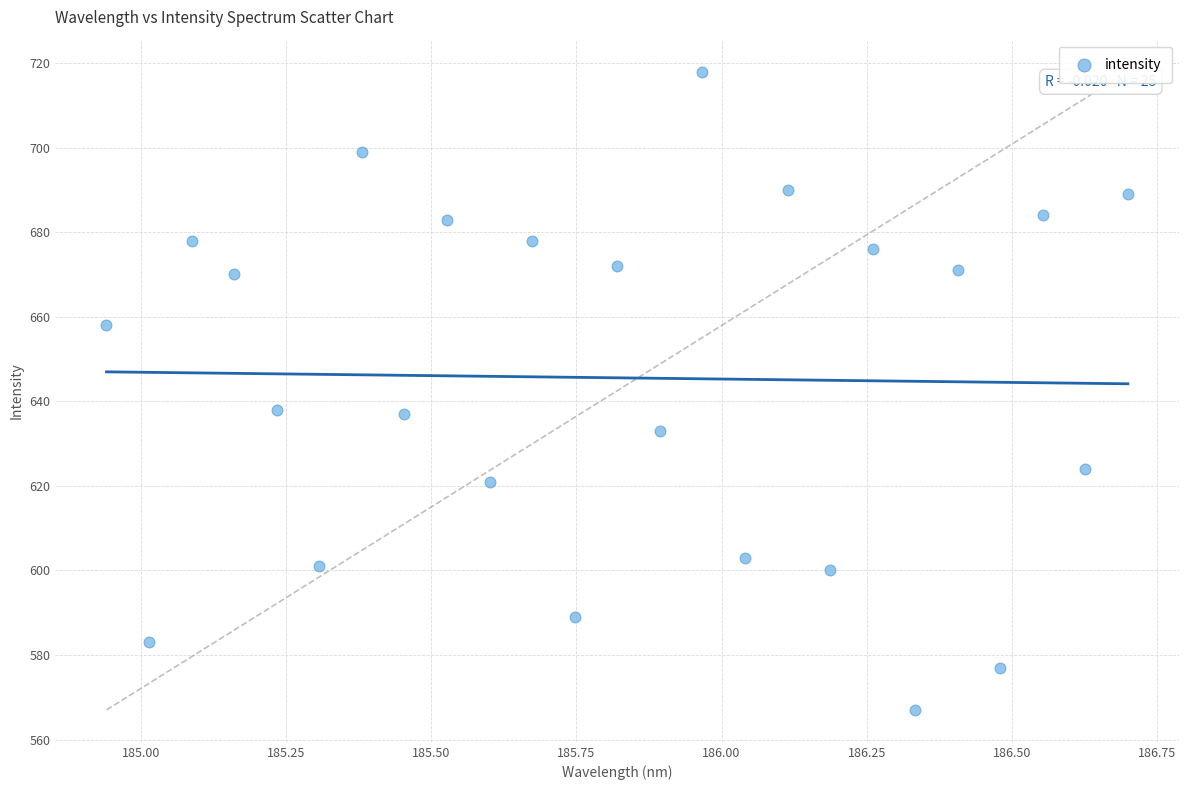

What is the range of Y values (max minus min)?

151